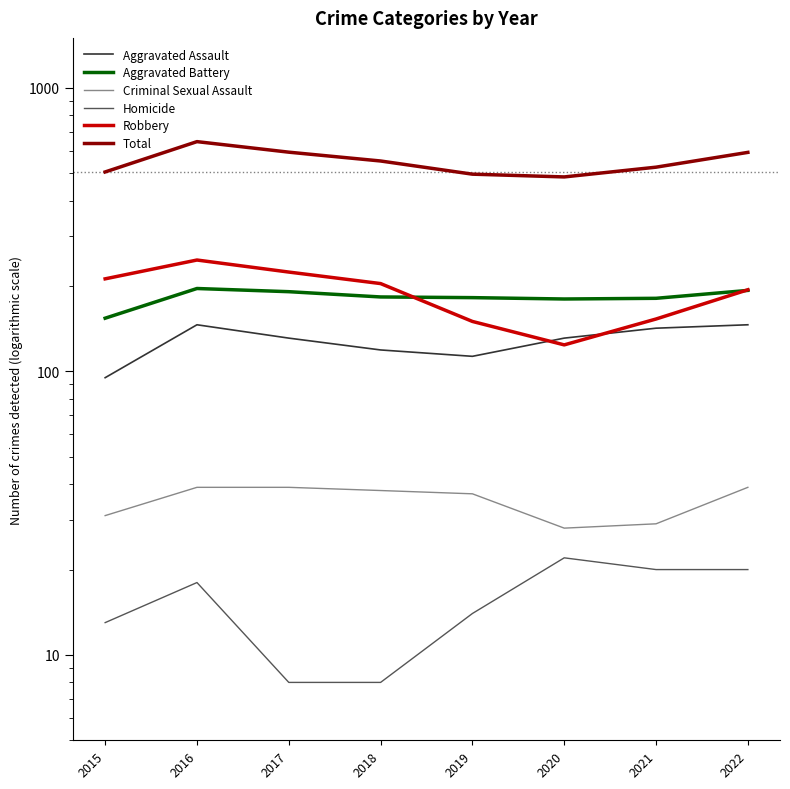

How many interior local valleys does the Robbery series have?

1